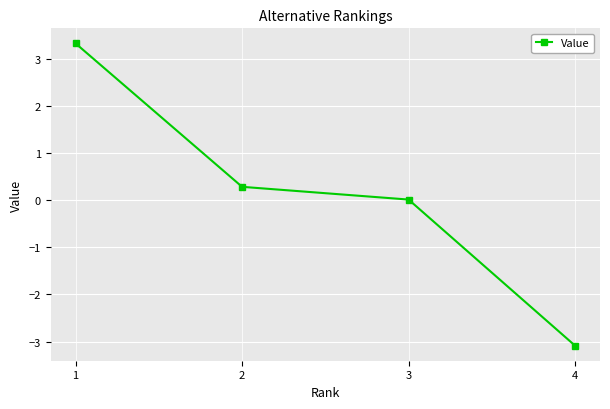

What is the difference between the maximum and minimum values?

6.4